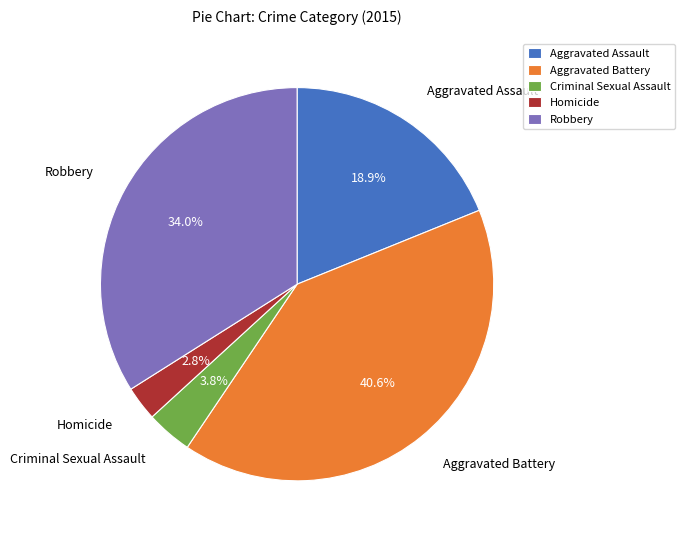

Count the number of slices in the pie.

5